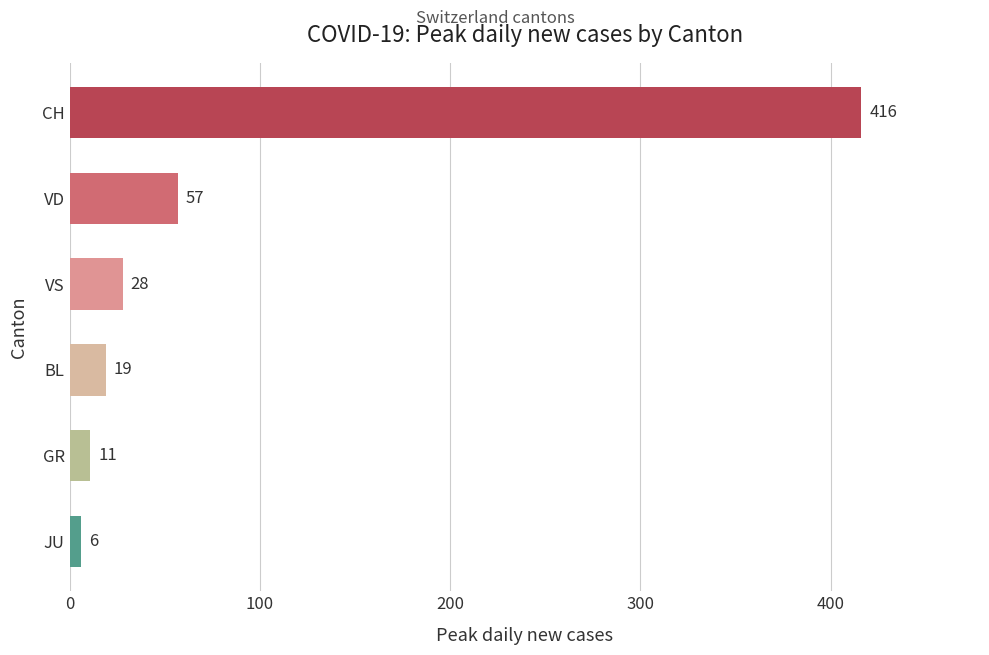

The value at VS is 28. True or false?

True